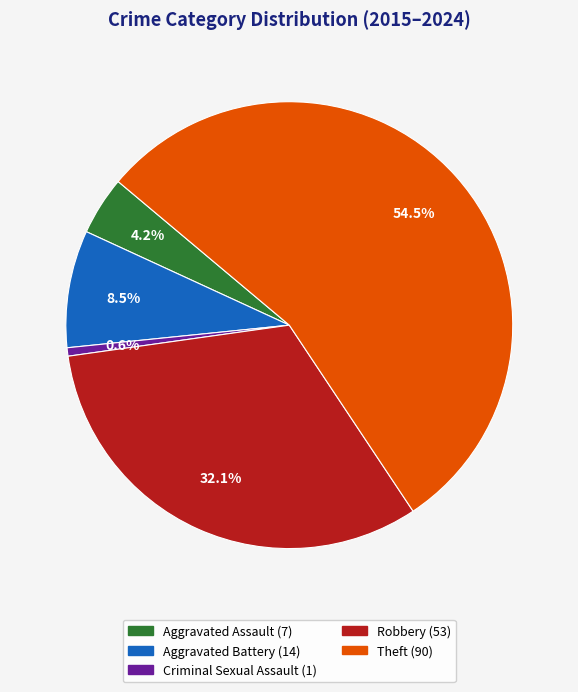

Is there any slice that represents more than half of the pie?

Yes